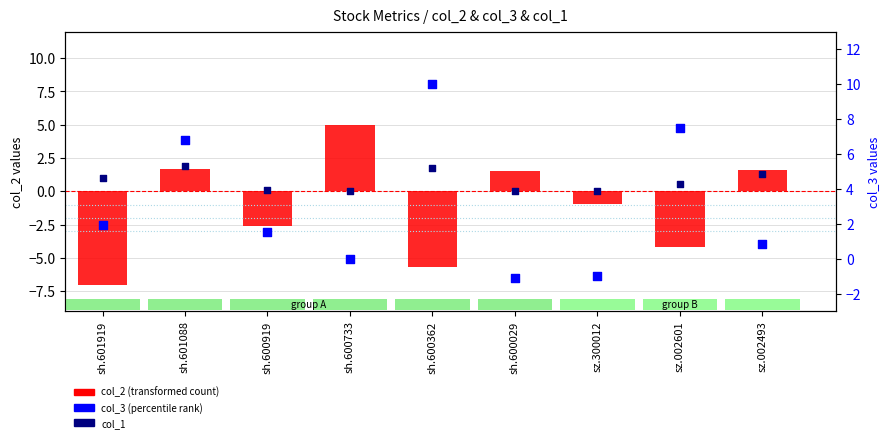

Which series reaches the maximum Y coordinate?

col_3 (percentile rank)